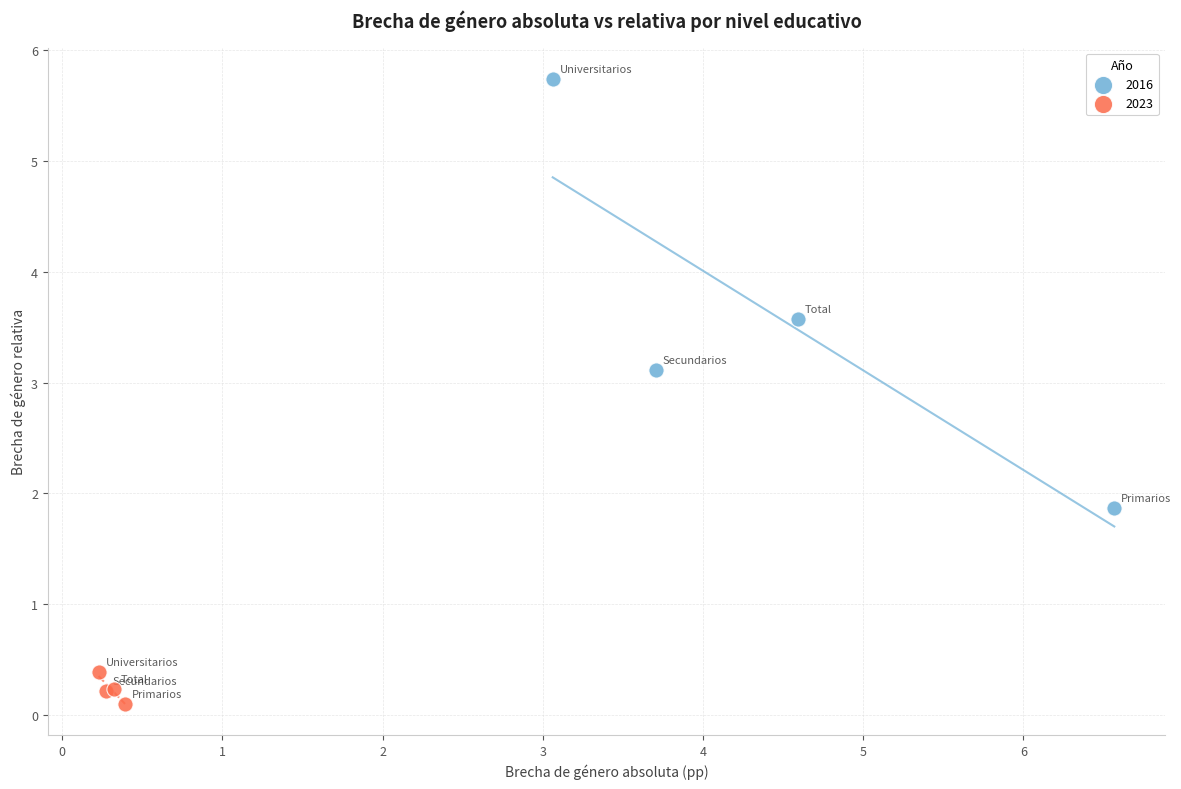

Which series reaches the minimum Y coordinate?

2023